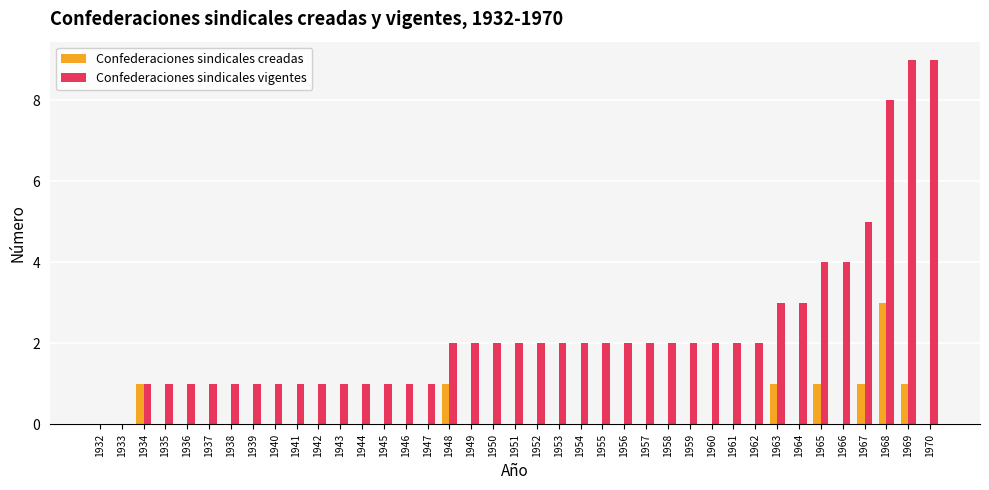

Which series changed the most between 1947 and 1959?

Confederaciones sindicales vigentes